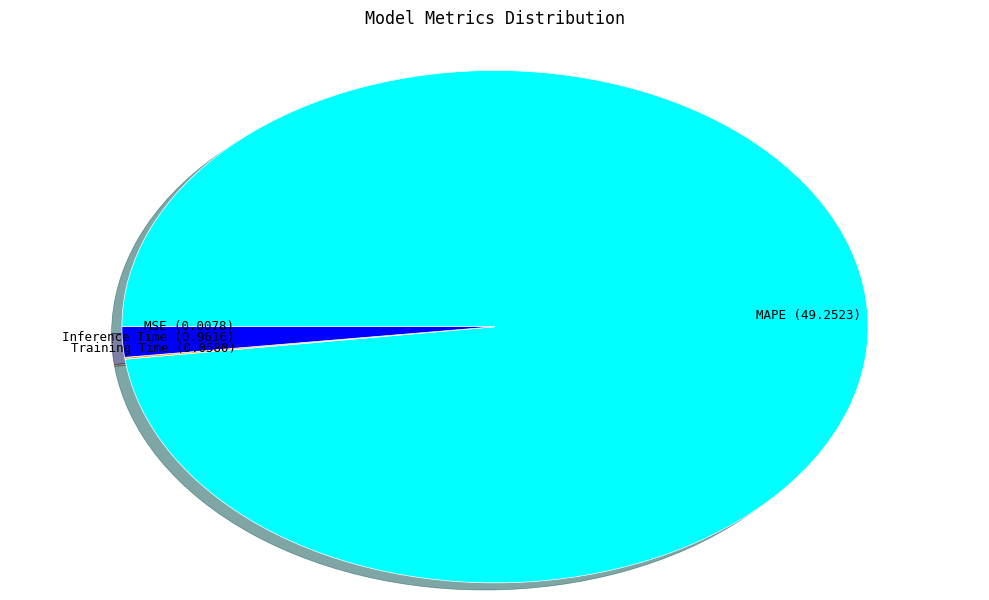

What is the largest slice in the pie chart?

MAPE